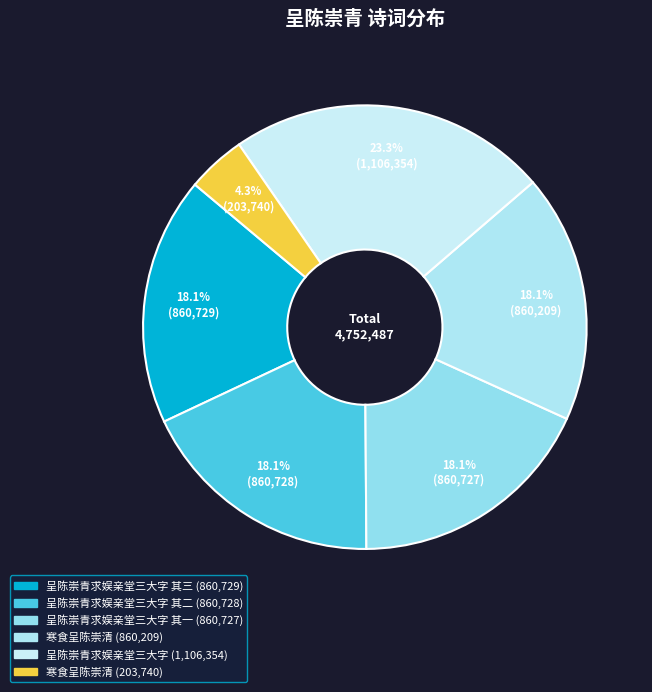

Does any single category account for the majority?

No